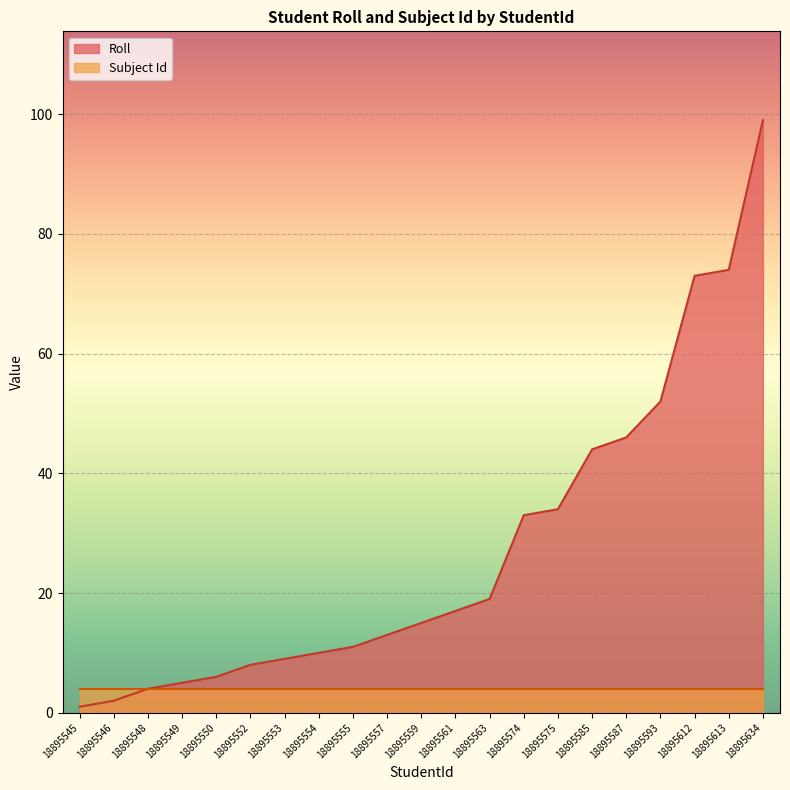

What is the average value?

27